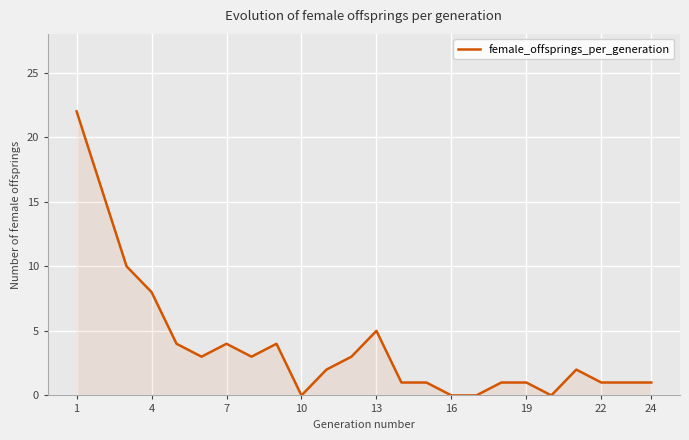

What is the difference between the maximum and minimum values?

22